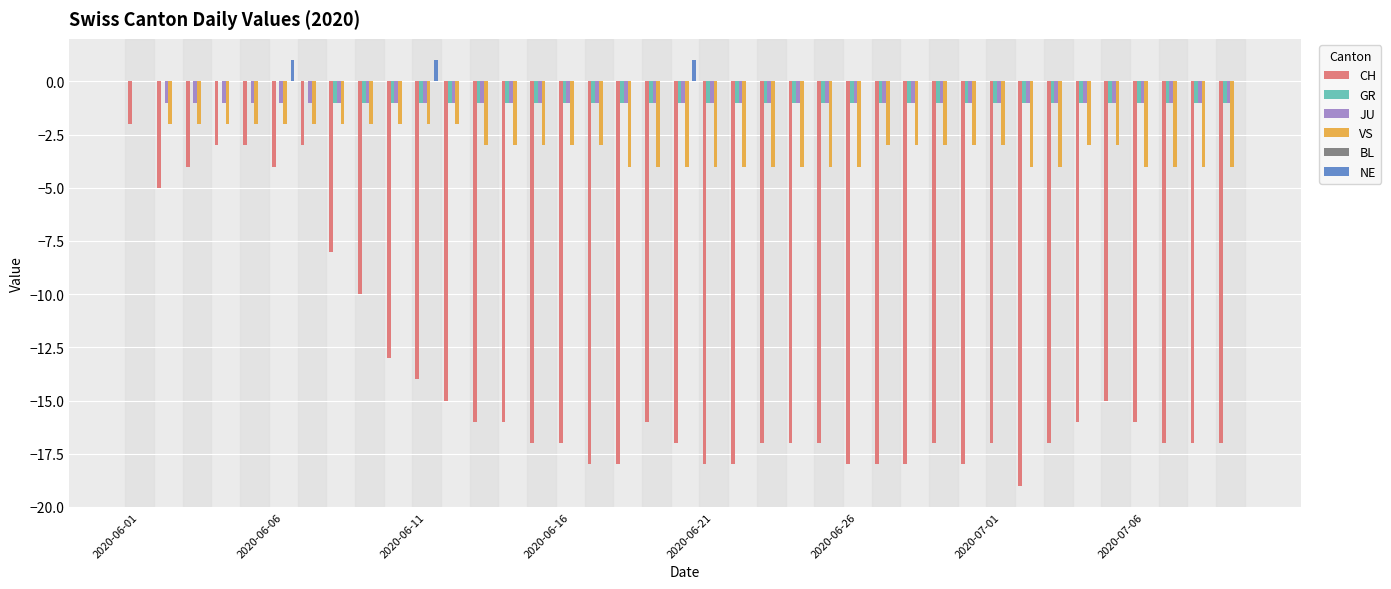

Which series has the largest total across all categories?

NE